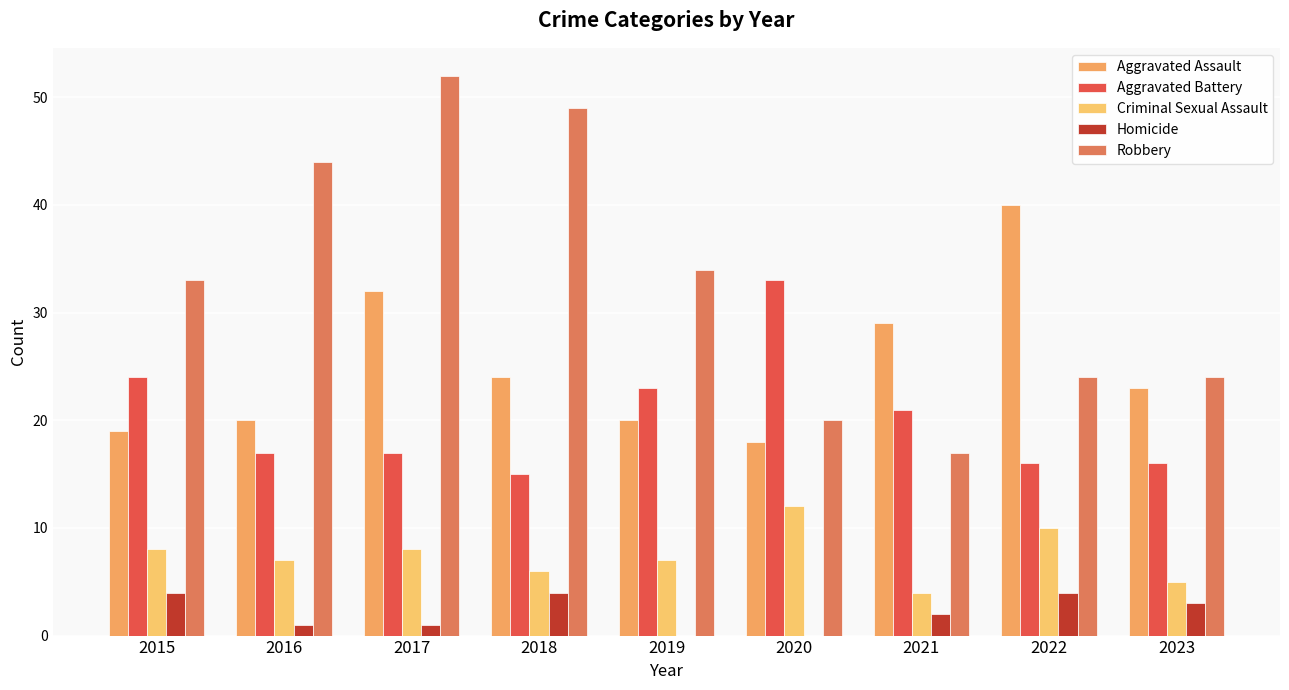

Where is Homicide nearest to the value 2?

2021